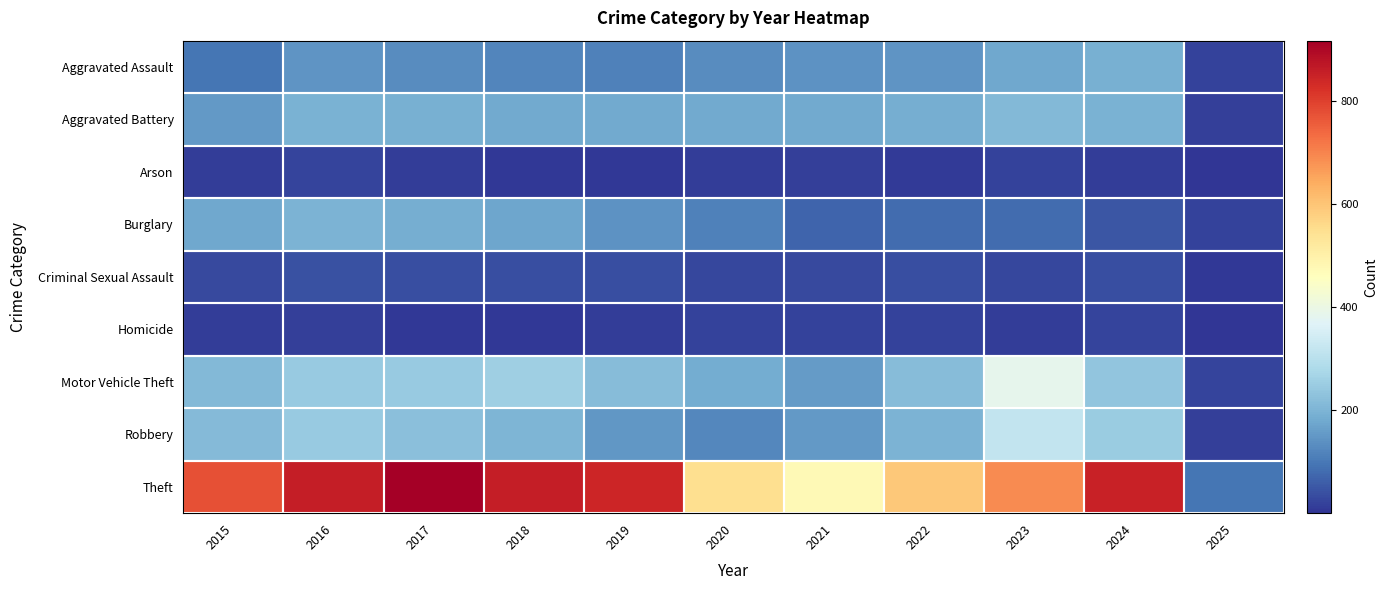

Reading right to left, list all the values displayed in this chart.

Aggravated Assault: 2025=22	2024=191	2023=177	2022=146	2021=142	2020=131	2019=113	2018=119	2017=131	2016=146	2015=95
Aggravated Battery: 2025=18	2024=195	2023=209	2022=190	2021=182	2020=180	2019=182	2018=183	2017=191	2016=196	2015=154
Arson: 2025=1	2024=14	2023=21	2022=11	2021=17	2020=12	2019=6	2018=8	2017=12	2016=25	2015=15
Burglary: 2025=19	2024=51	2023=81	2022=82	2021=71	2020=115	2019=143	2018=176	2017=189	2016=201	2015=178
Criminal Sexual Assault: 2025=8	2024=40	2023=27	2022=40	2021=31	2020=28	2019=37	2018=38	2017=39	2016=42	2015=31
Homicide: 2025=1	2024=24	2023=12	2022=21	2021=20	2020=22	2019=14	2018=8	2017=8	2016=18	2015=13
Motor Vehicle Theft: 2025=26	2024=235	2023=384	2022=219	2021=156	2020=184	2019=216	2018=256	2017=247	2016=245	2015=211
Robbery: 2025=17	2024=251	2023=316	2022=198	2021=153	2020=124	2019=150	2018=204	2017=224	2016=247	2015=212
Theft: 2025=97	2024=851	2023=690	2022=592	2021=474	2020=550	2019=841	2018=856	2017=916	2016=858	2015=774